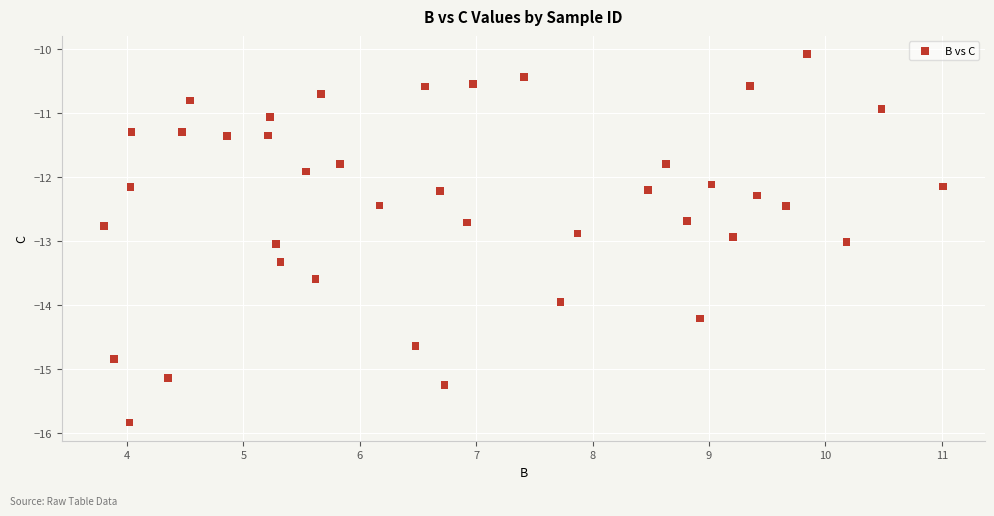

What is the range of X values (max minus min)?

7.2